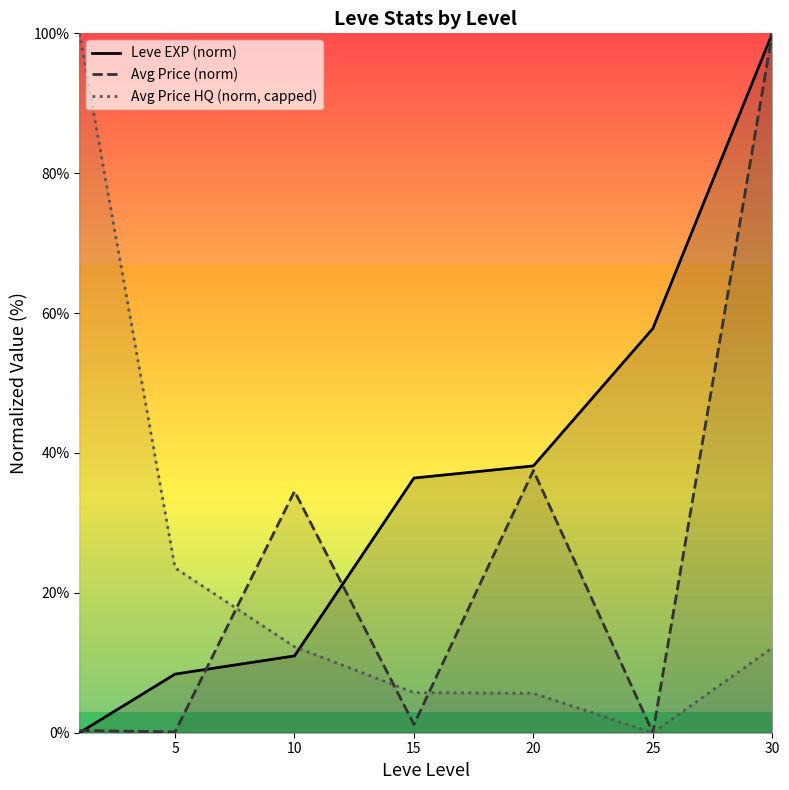

Which series has the largest total across all categories?

Leve EXP (norm)